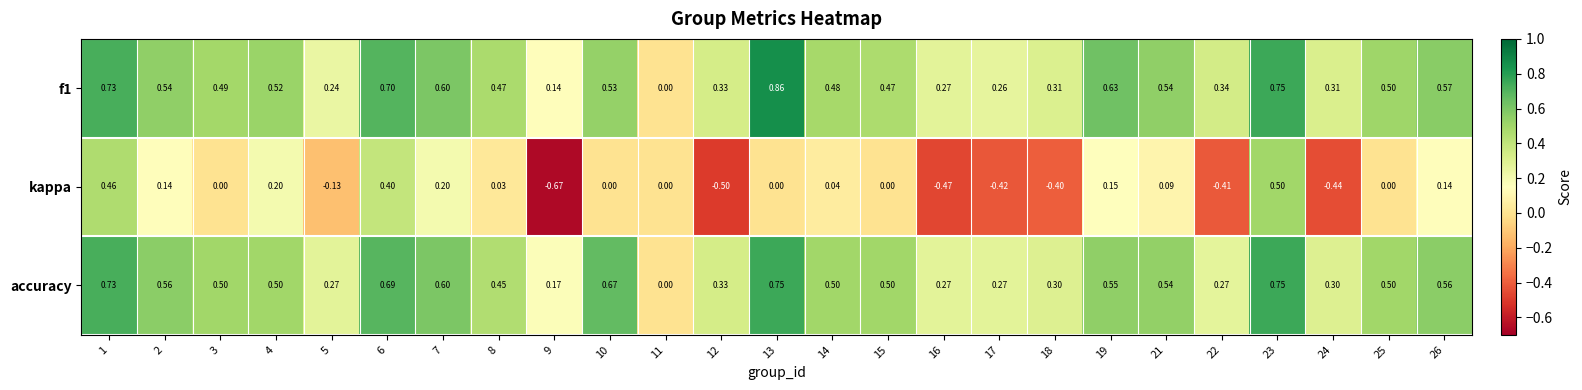

Is the value of f1 at 18 greater than the value of accuracy at 13?

No